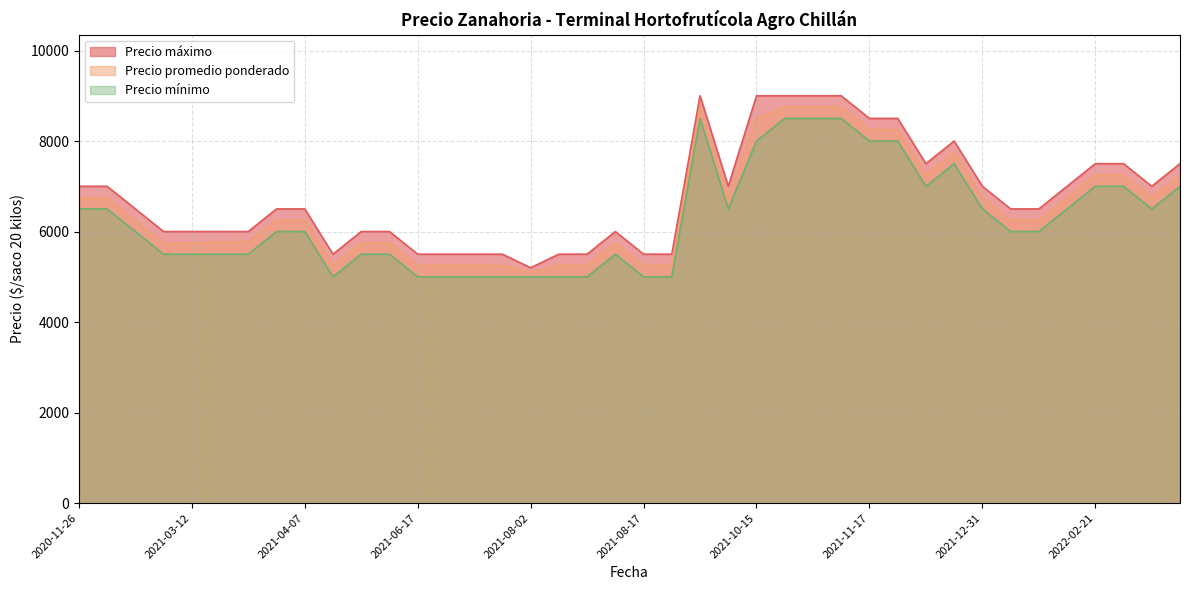

What is the sum of the Precio promedio ponderado values at 2021-05-05 and 2021-05-28?

11000